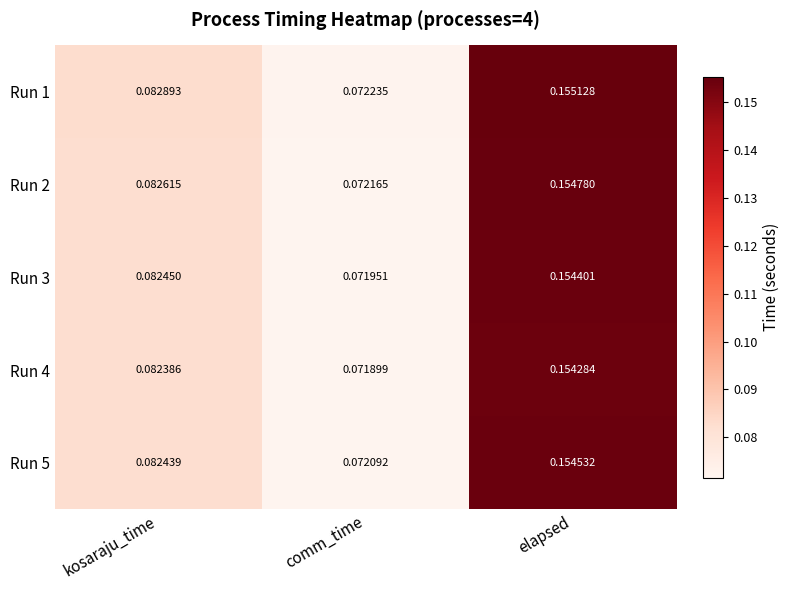

At which category is the sum across all series the highest?

elapsed